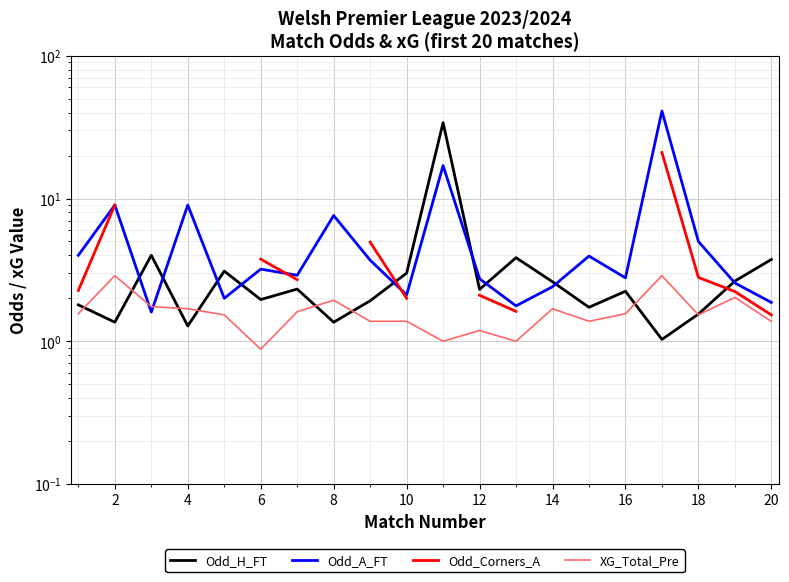

What is the difference between the maximum and minimum values in the Odd_H_FT series?

33.0